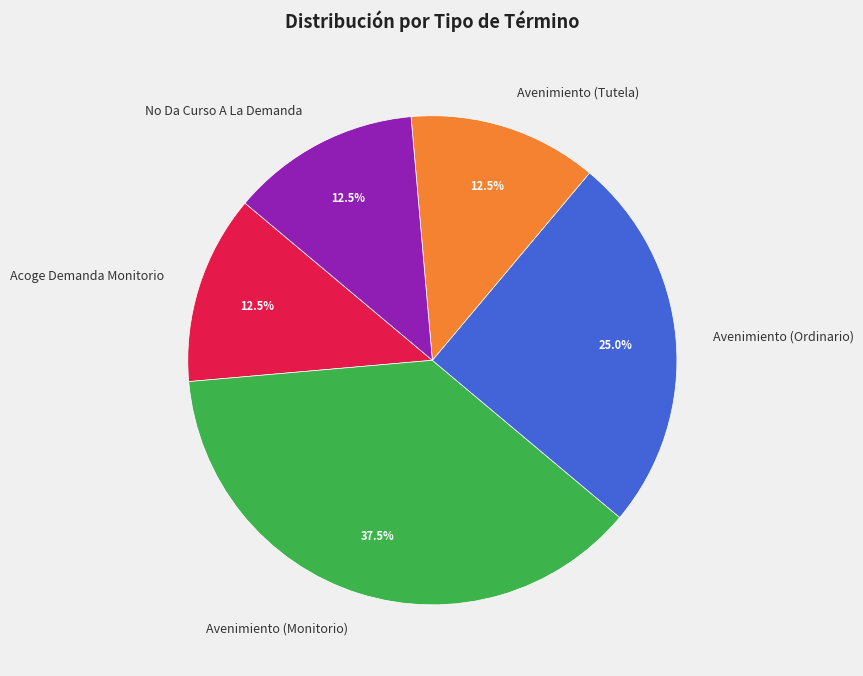

To the nearest percent, what is the average slice percentage?

20%